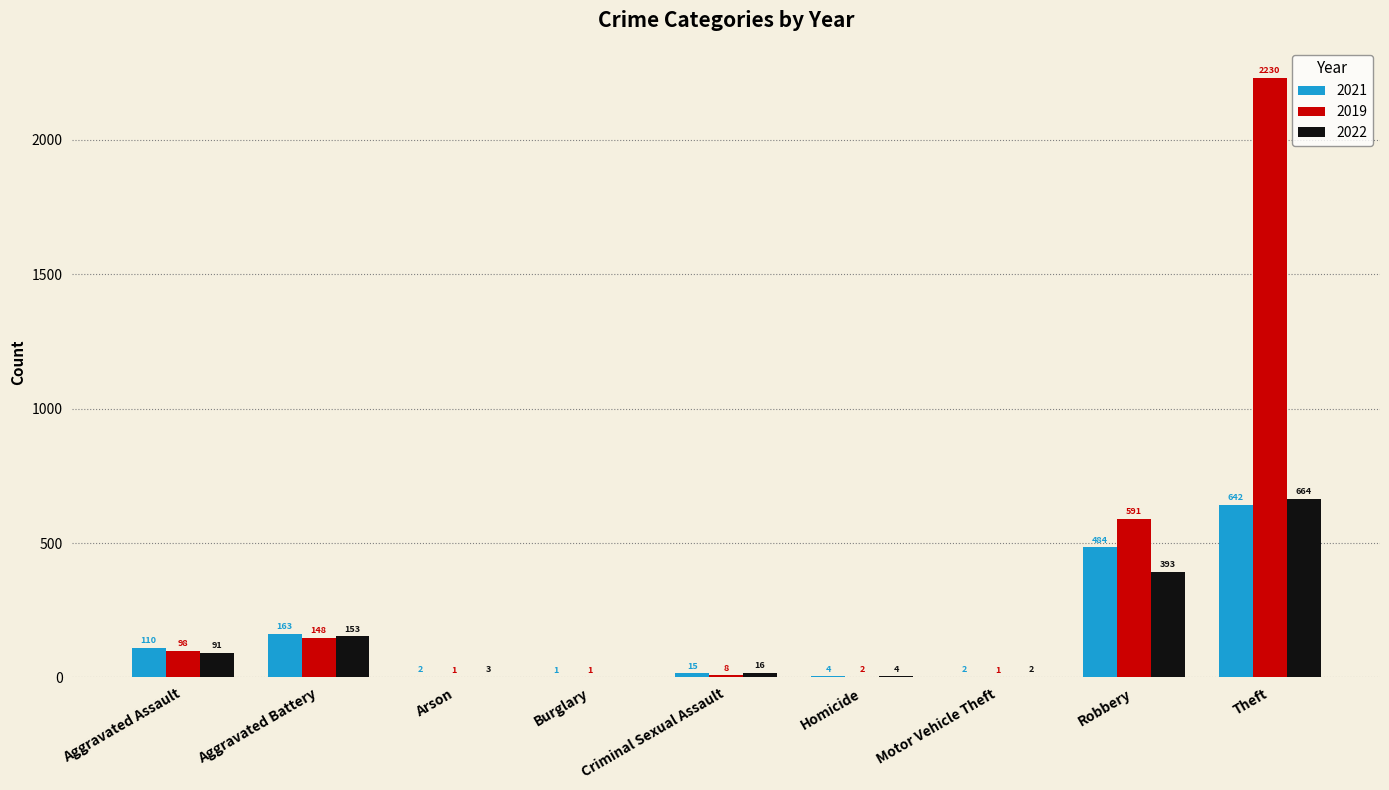

Which series has the largest total across all categories?

2019